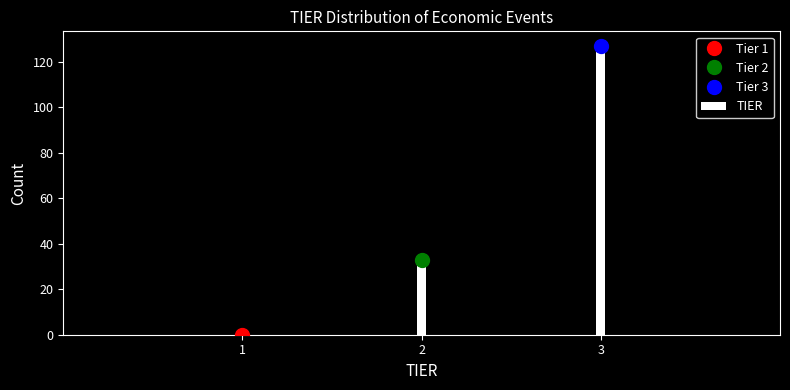

Reading right to left, extract all data points from this chart.

3=127	2=33	1=0